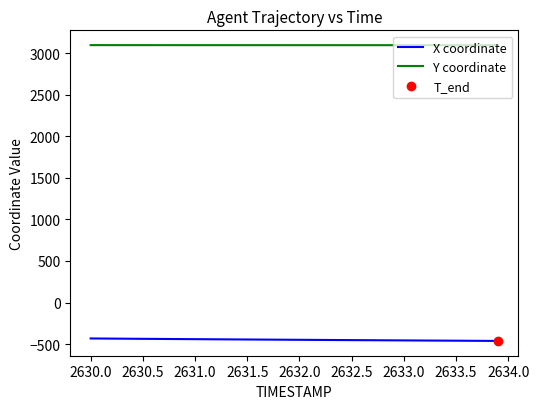

Does the chart display data point markers on the line(s)?

No